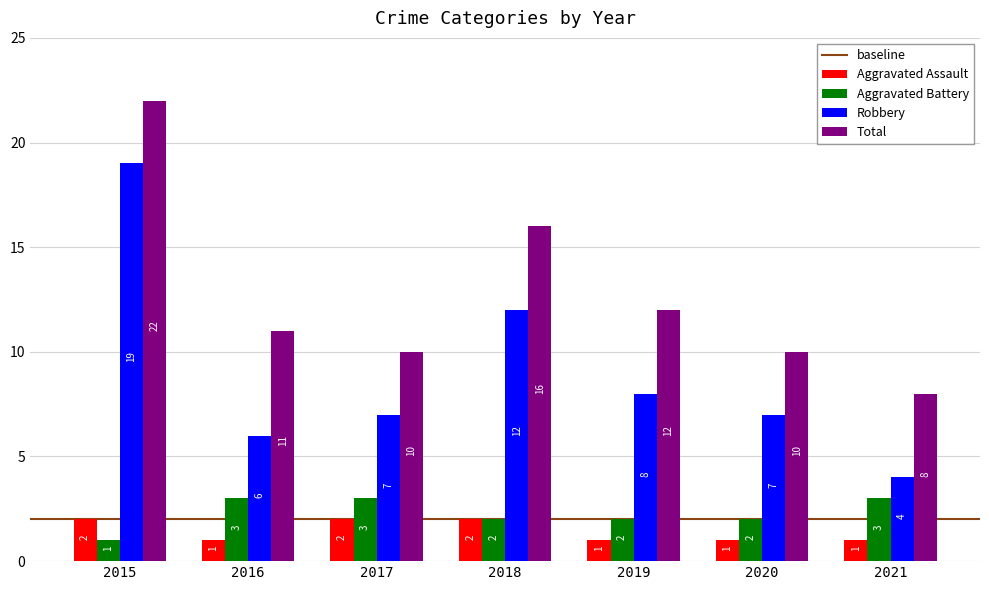

At which category is the sum across all series the highest?

2015